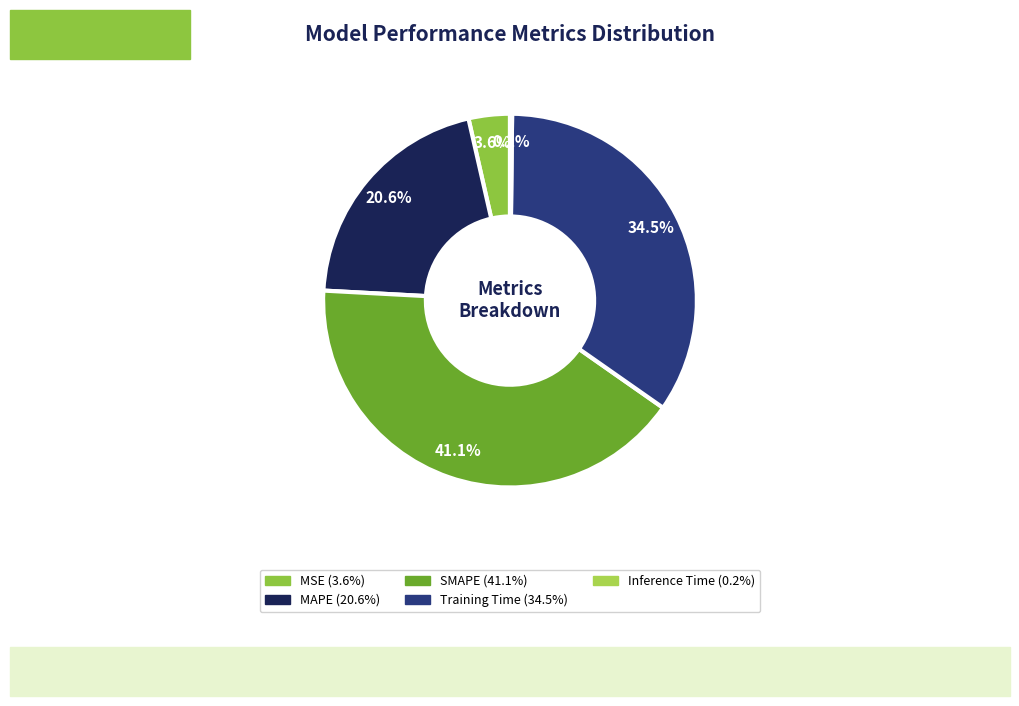

What percentage is the MAPE slice, to the nearest percent?

21%